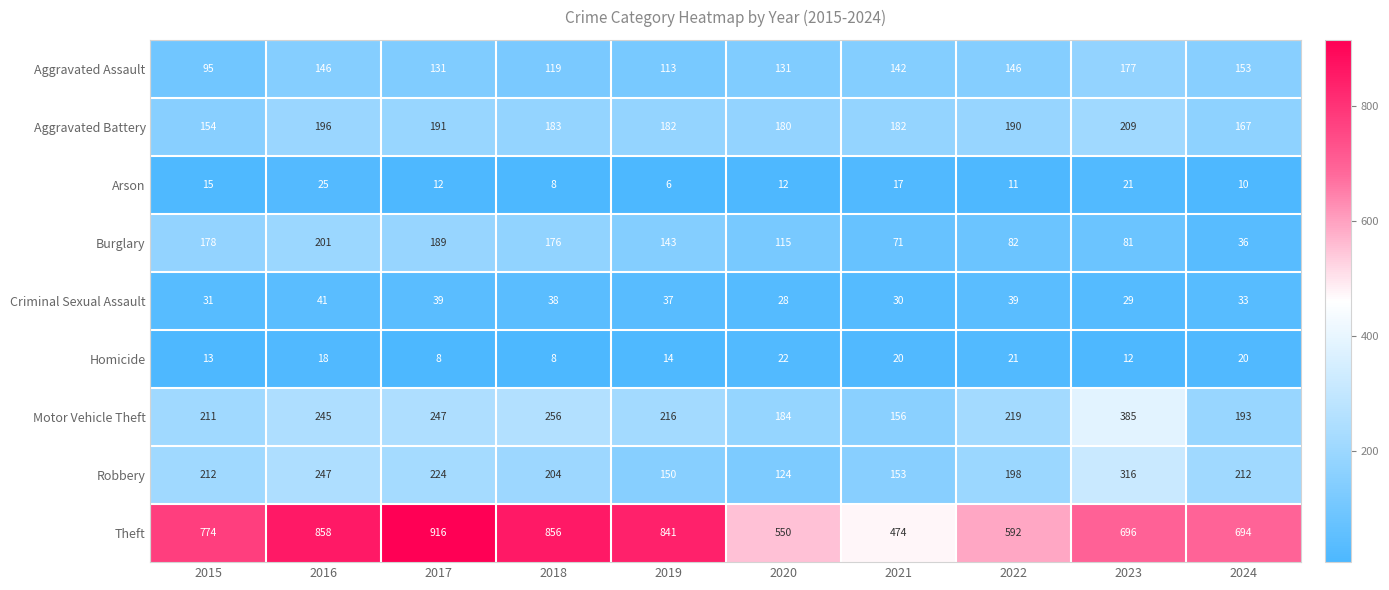

At which category is the sum across all series the highest?

2016